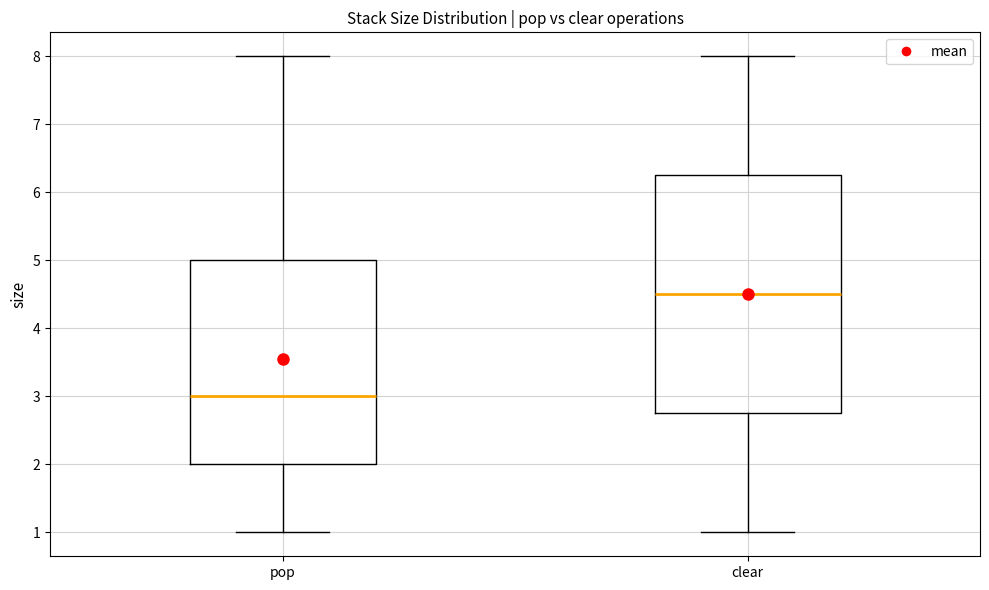

Where does the upper whisker of the box for pop end on the y-axis? The values are not printed on the chart, so give them approximately, as read against the axis.

8.0